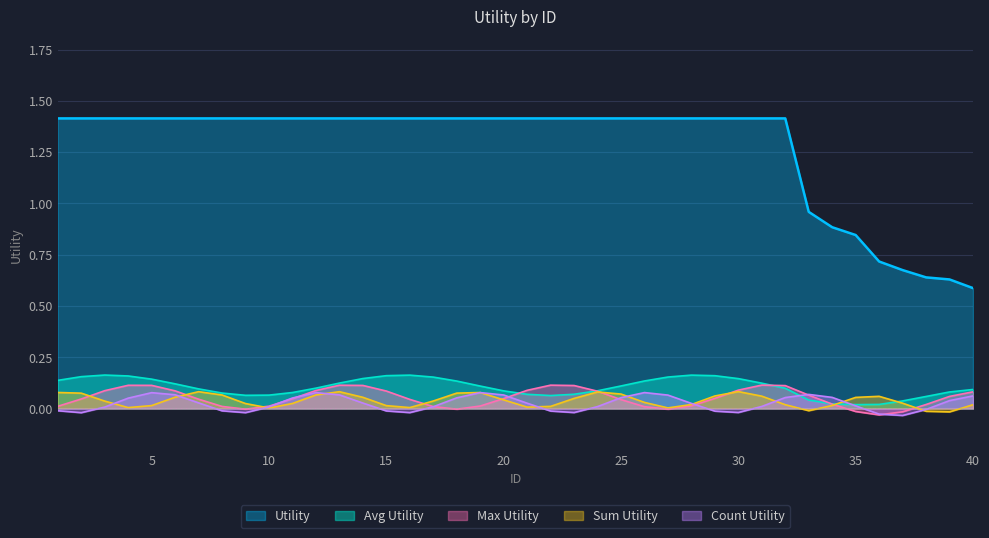

Reading left to right, list all the values displayed in this chart.

1=1.4	2=1.4	3=1.4	4=1.4	5=1.4	6=1.4	7=1.4	8=1.4	9=1.4	10=1.4	11=1.4	12=1.4	13=1.4	14=1.4	15=1.4	16=1.4	17=1.4	18=1.4	19=1.4	20=1.4	21=1.4	22=1.4	23=1.4	24=1.4	25=1.4	26=1.4	27=1.4	28=1.4	29=1.4	30=1.4	31=1.4	32=1.4	33=1.0	34=0.9	35=0.8	36=0.7	37=0.7	38=0.6	39=0.6	40=0.6